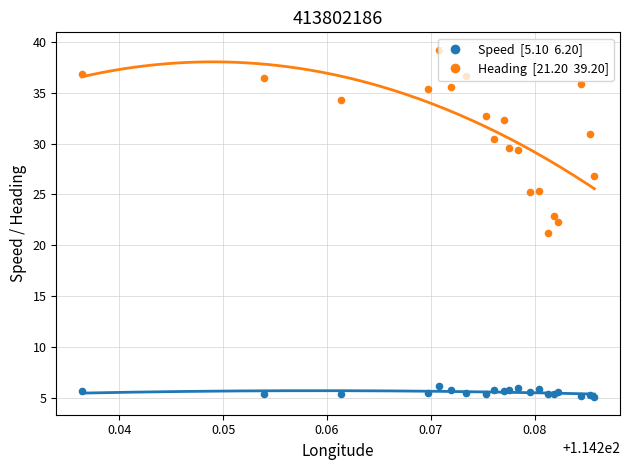

Which series contains the highest Y value?

Heading (°)